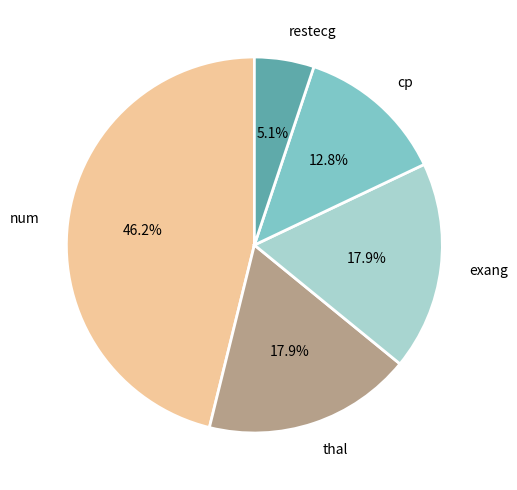

Is there a majority slice in this chart?

No